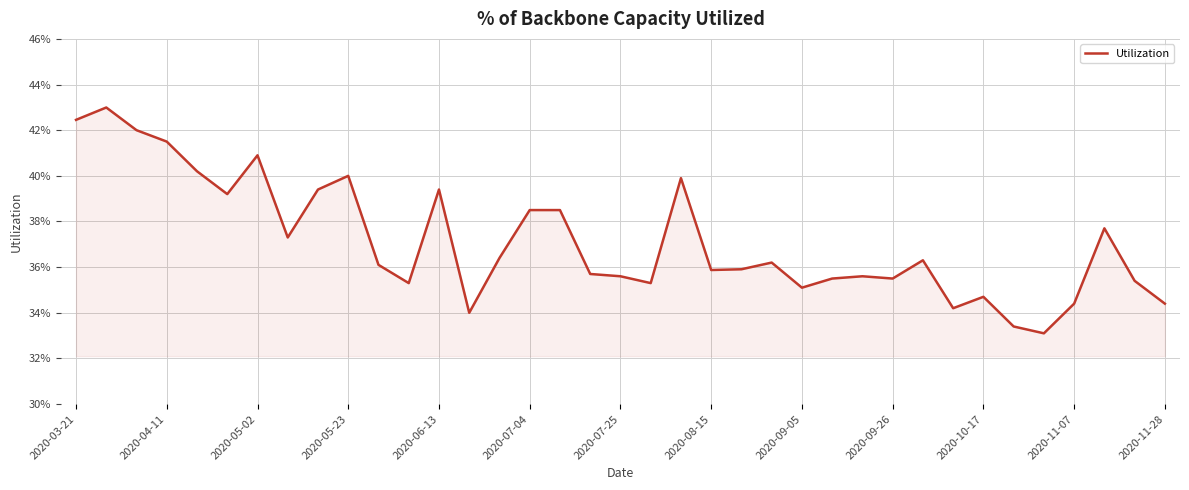

Is this an area chart (filled region under the line)?

Yes